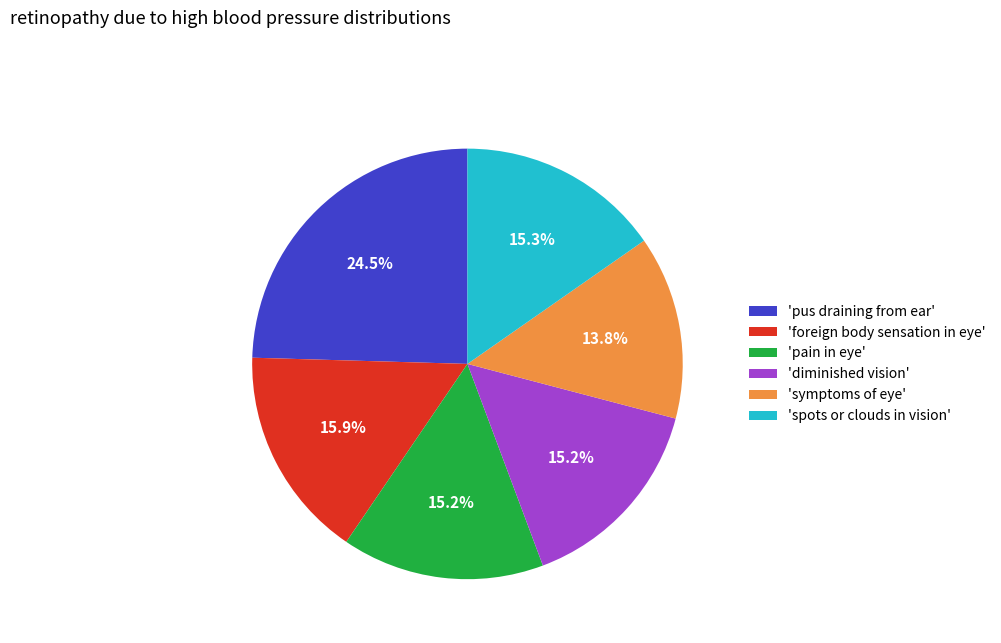

What is the largest slice in the pie chart?

'pus draining from ear'